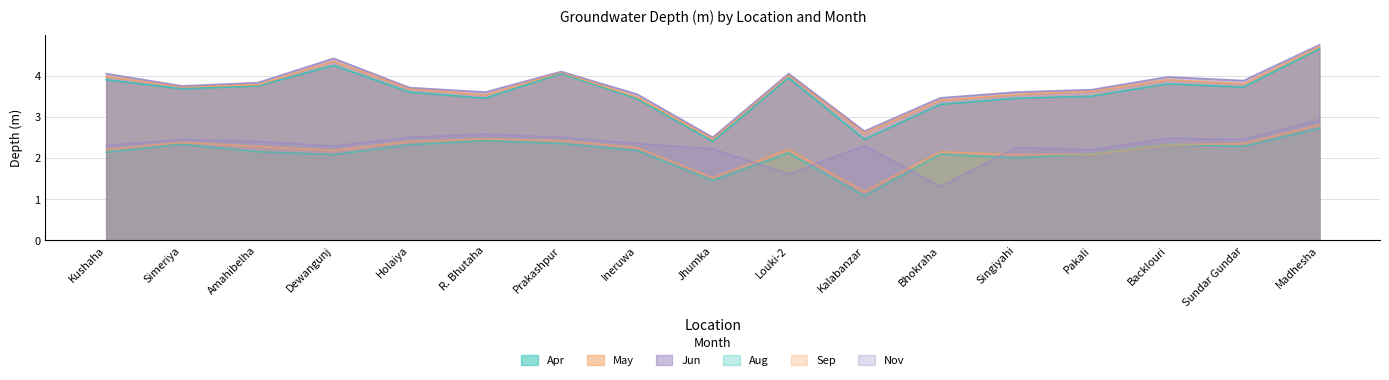

What is the spread (max minus min) of values at Prakashpur?

1.7